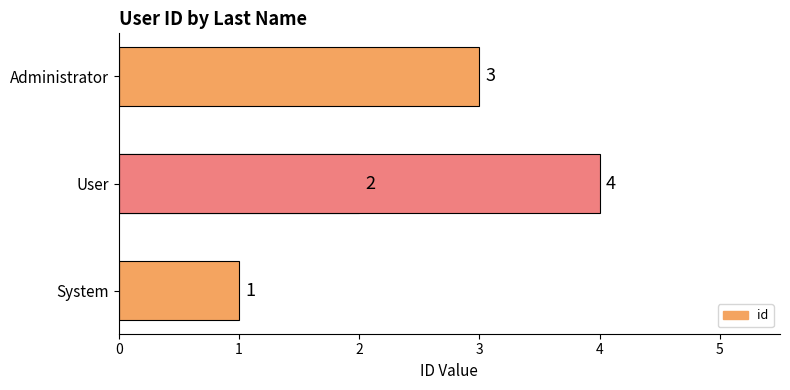

What is the smallest value displayed?

1